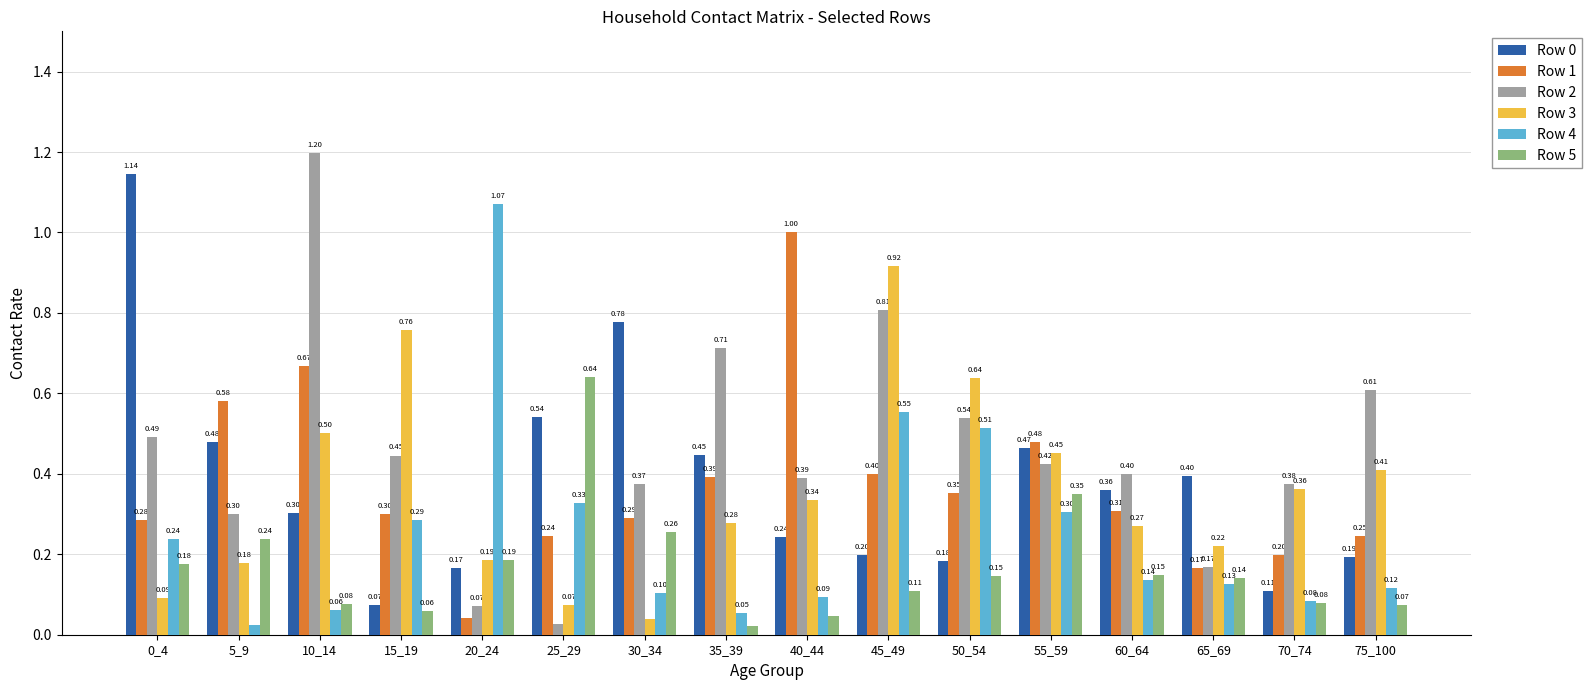

True or false: Row 0 has a value of 0.2 at 30_34.

False